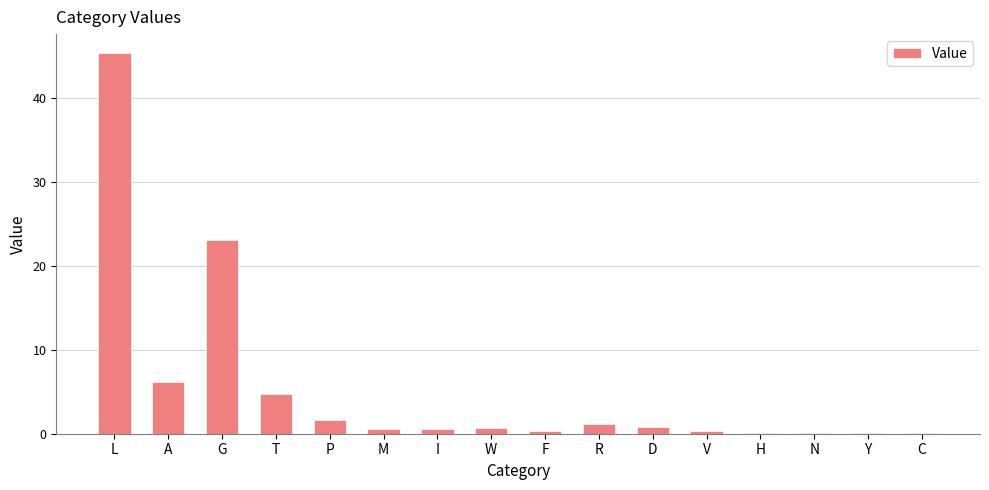

The chart shows a value of 0.3 at F. True or false?

True